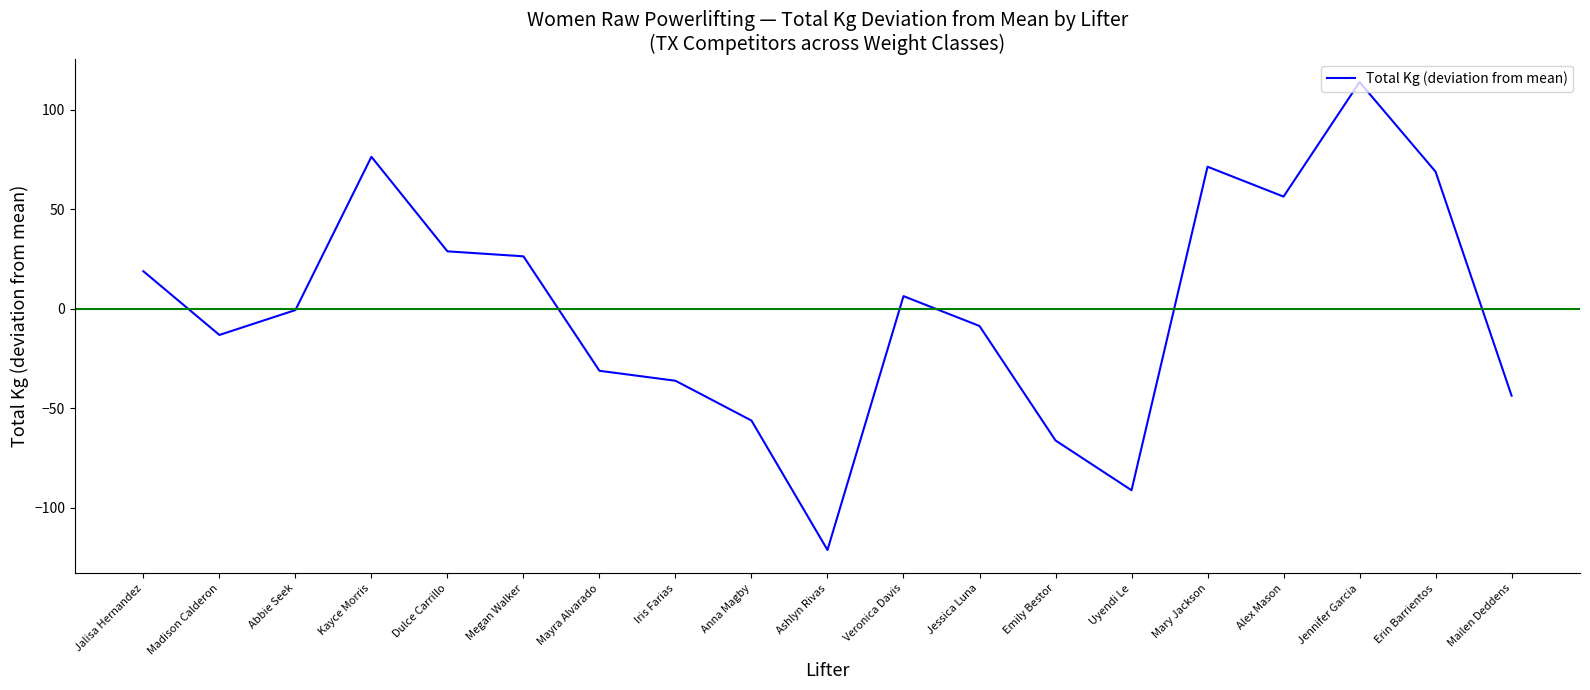

What is the difference between the maximum and minimum values?

235.0